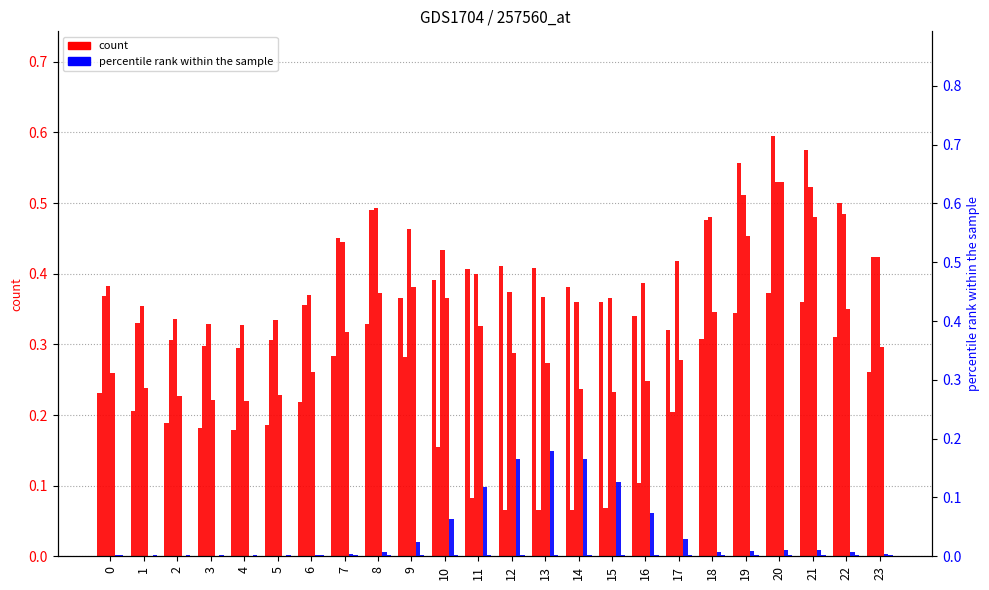

At how many categories does at least one series exceed 0?

24